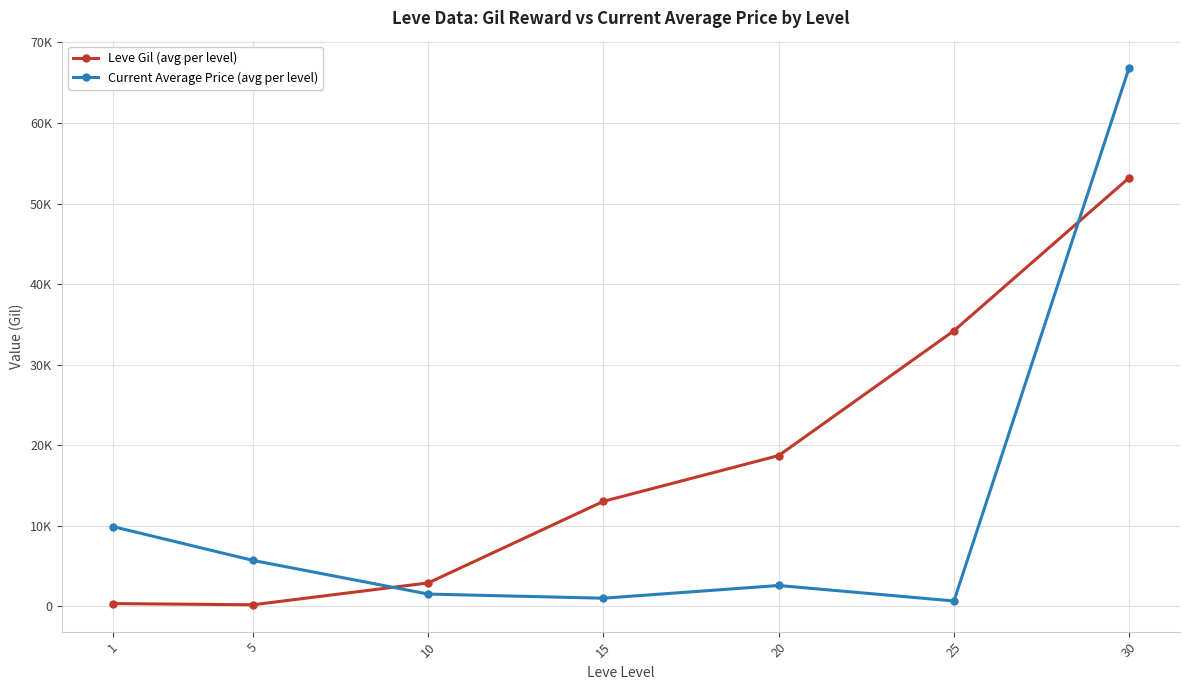

Which category has the highest value in the Leve Gil (avg per level) series?

30